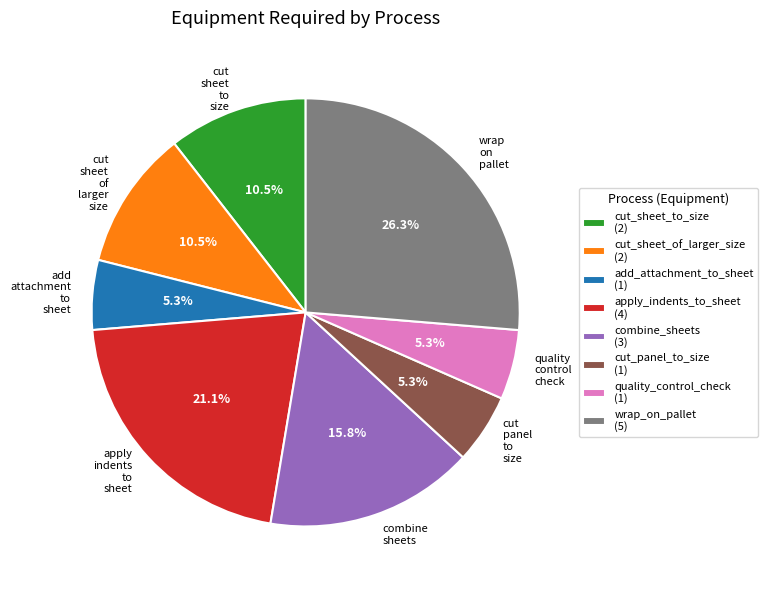

Count the number of slices in the pie.

8